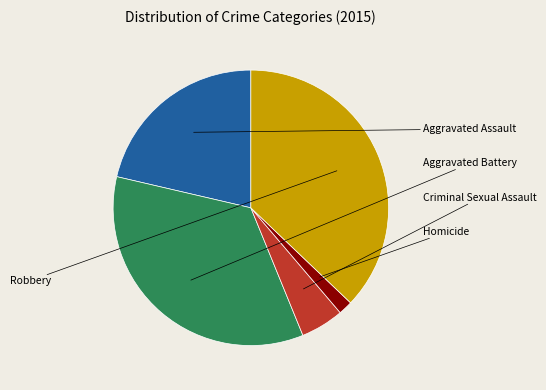

How many segments does this pie chart have?

5